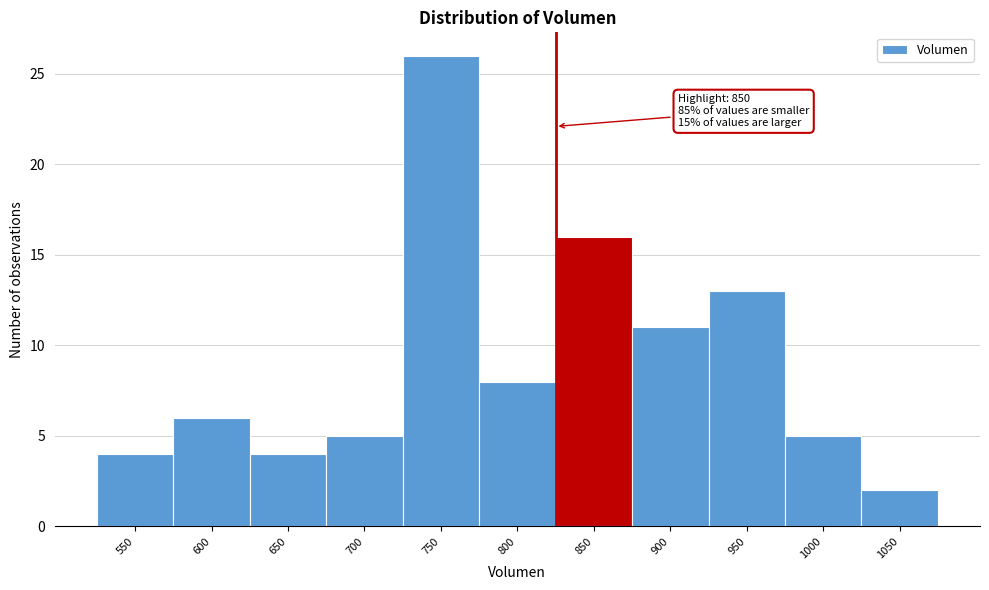

Reading right to left, what are all the values shown in this chart?

2	5	13	11	16	8	26	5	4	6	4